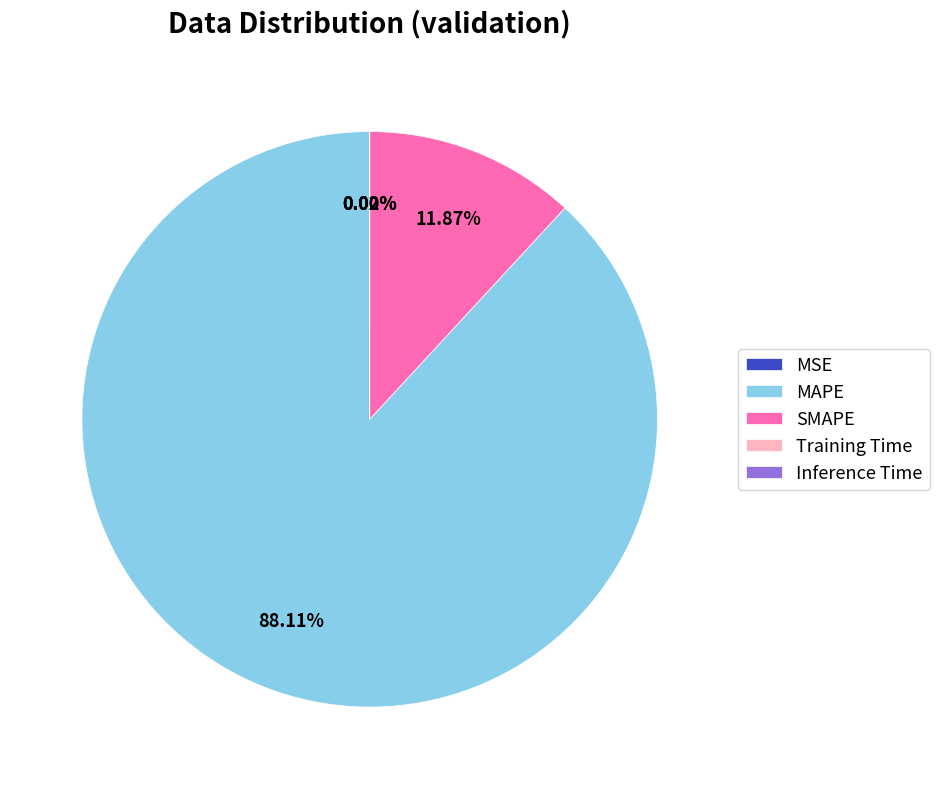

To the nearest percent, what is the average slice percentage?

20%